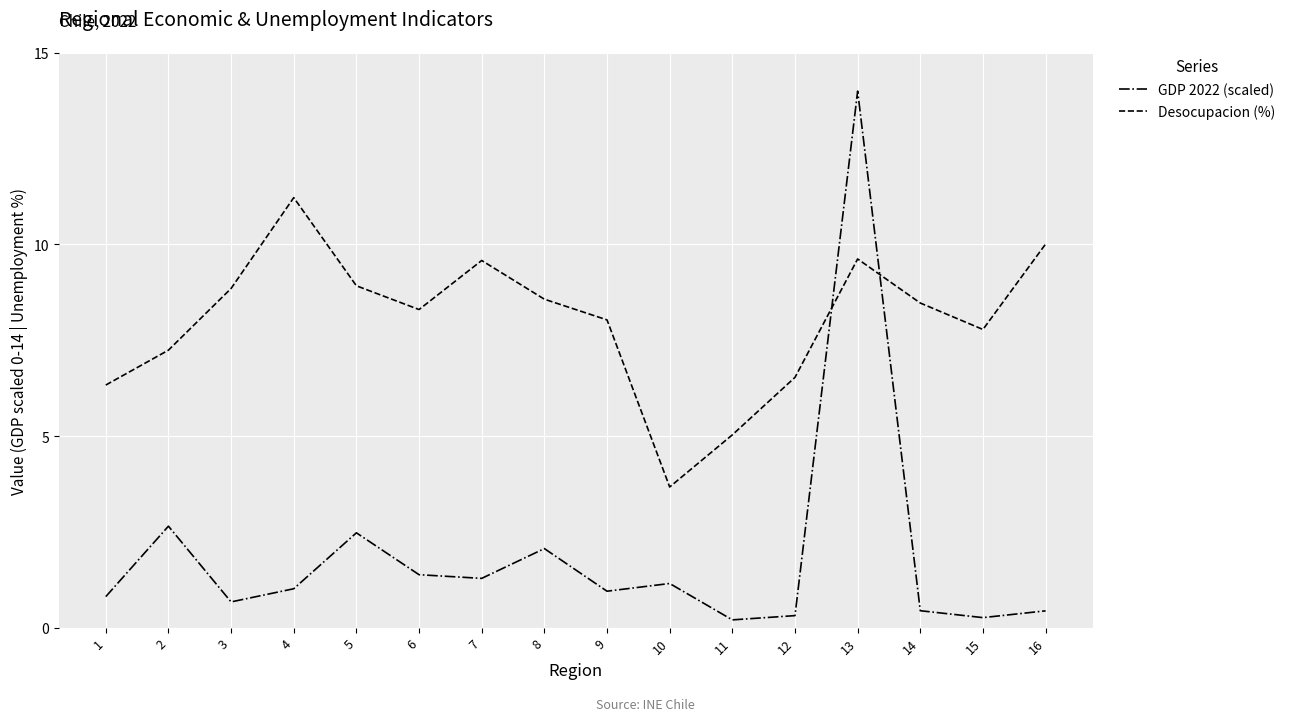

At which category is the sum across all series the highest?

13